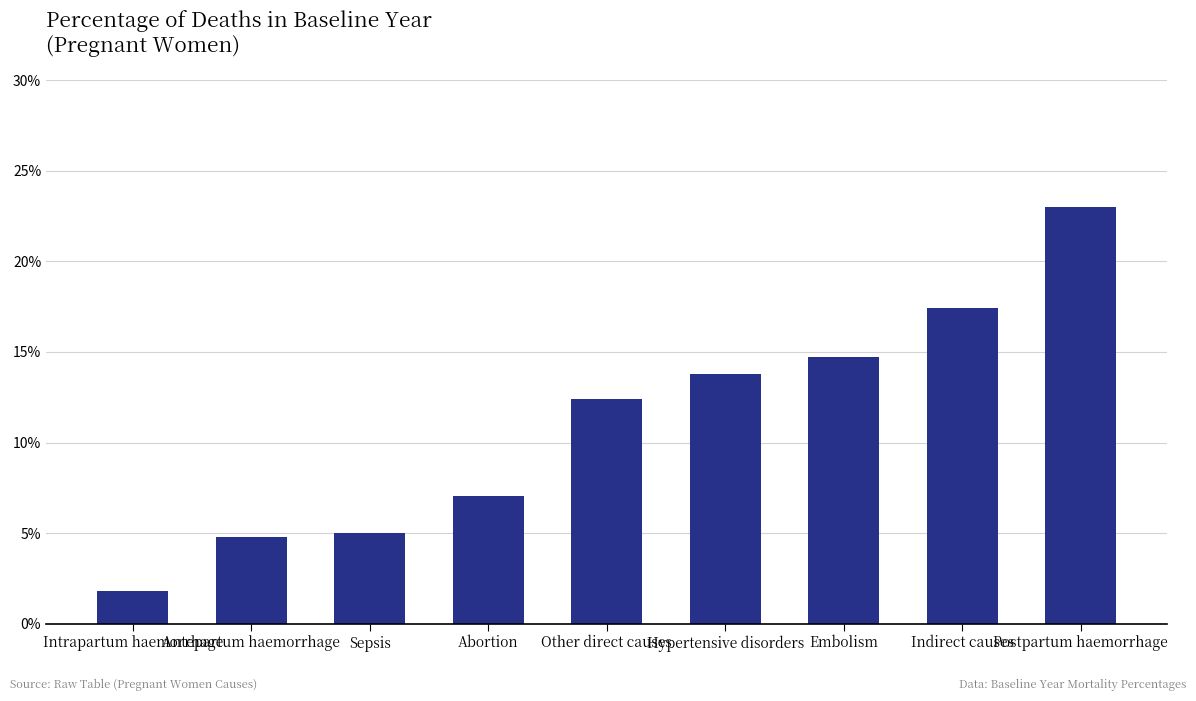

How many bars are there in total?

9